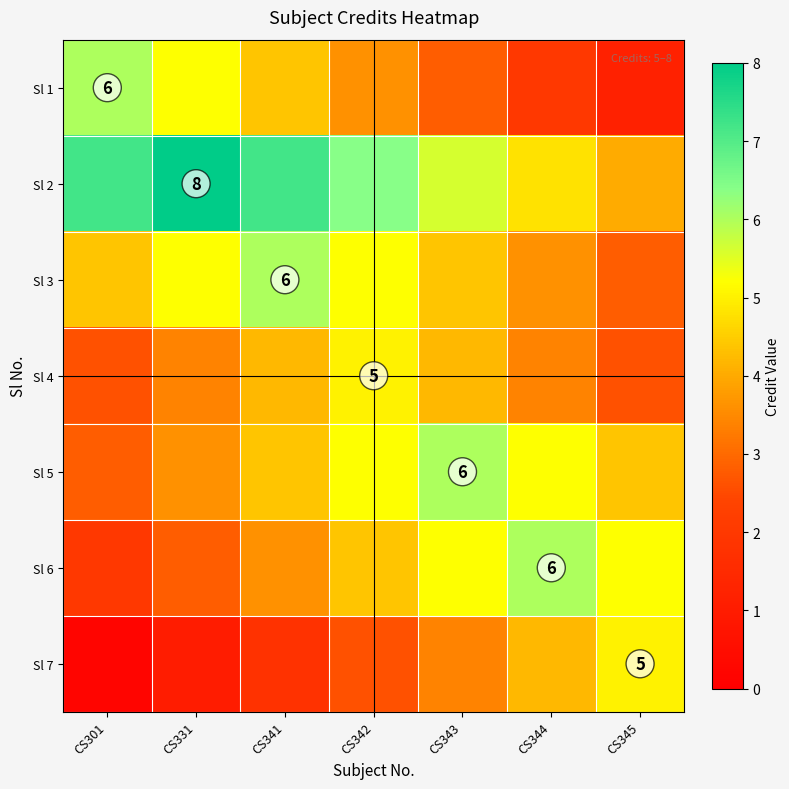

How many data points in Sl 2 are less than 6?

3